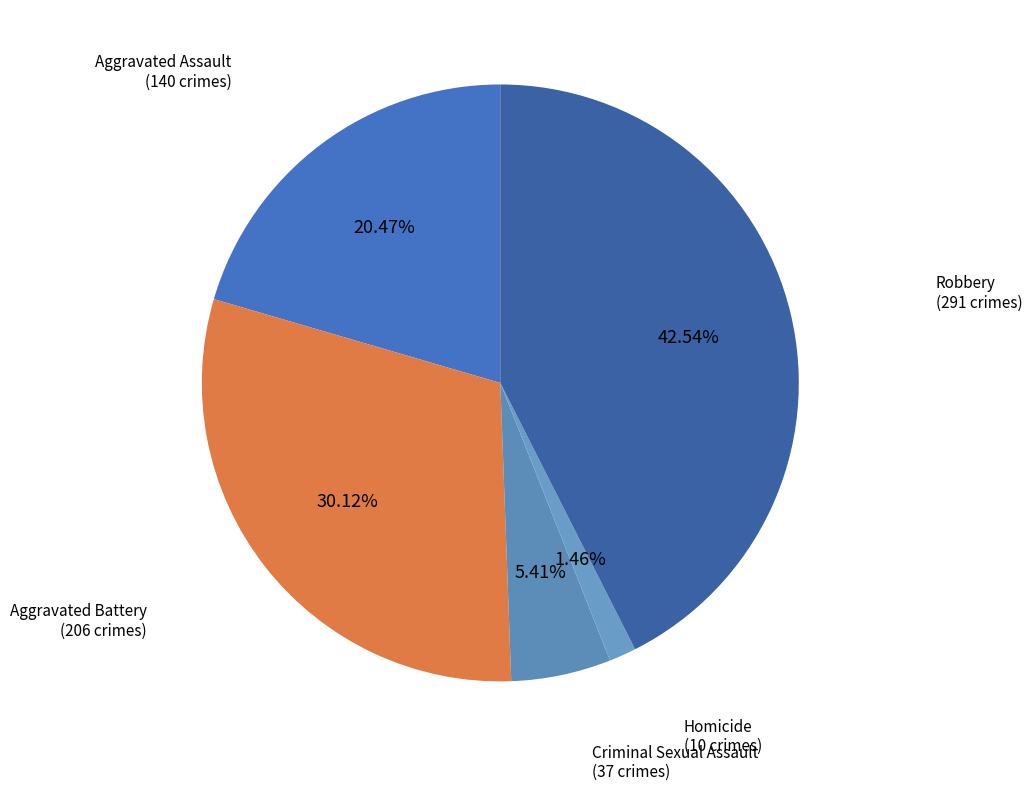

Does any single category account for the majority?

No